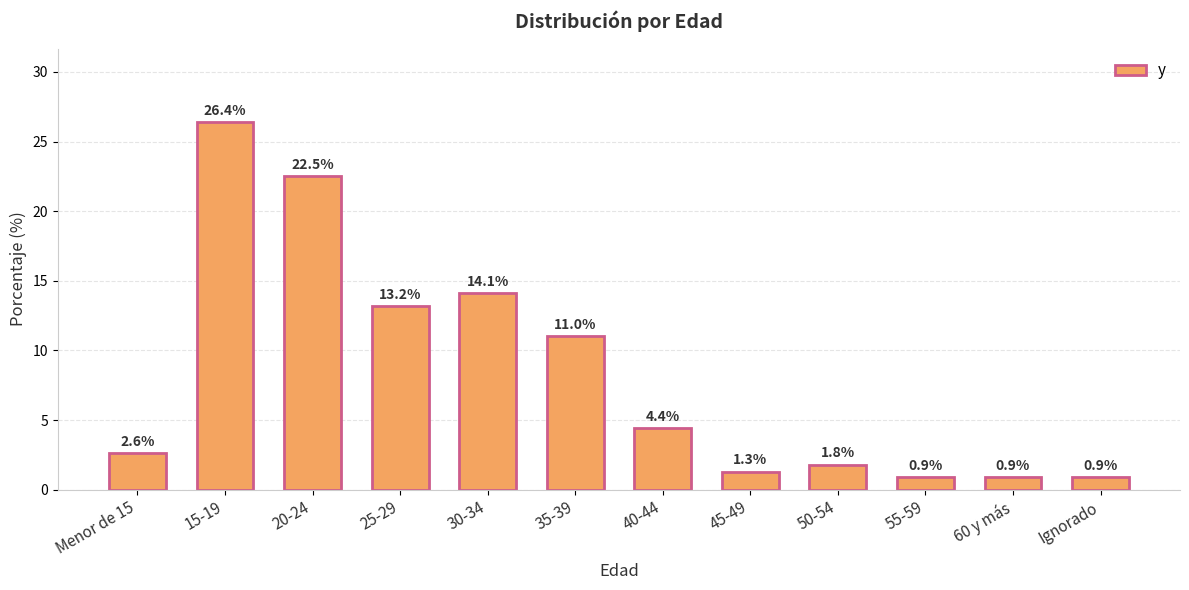

What is the ratio of the value at 50-54 to the value at 35-39?

0.2